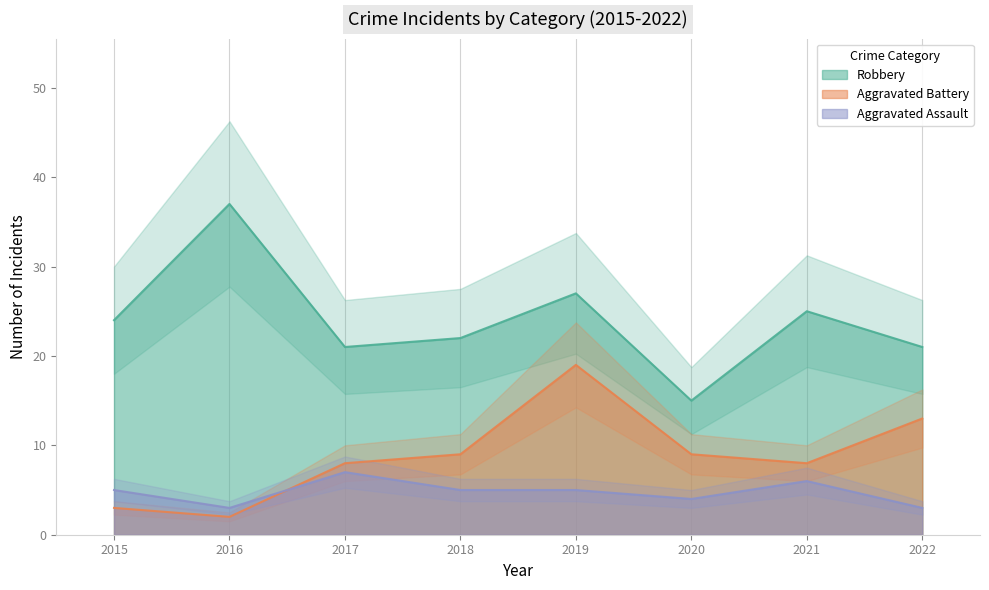

Which series has the largest range (max minus min)?

Robbery